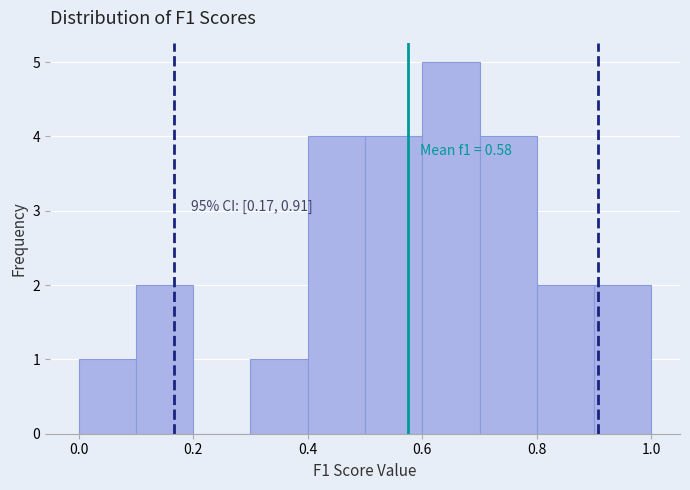

Over which range of the x-axis is the bar tallest?

0.6 to 0.7